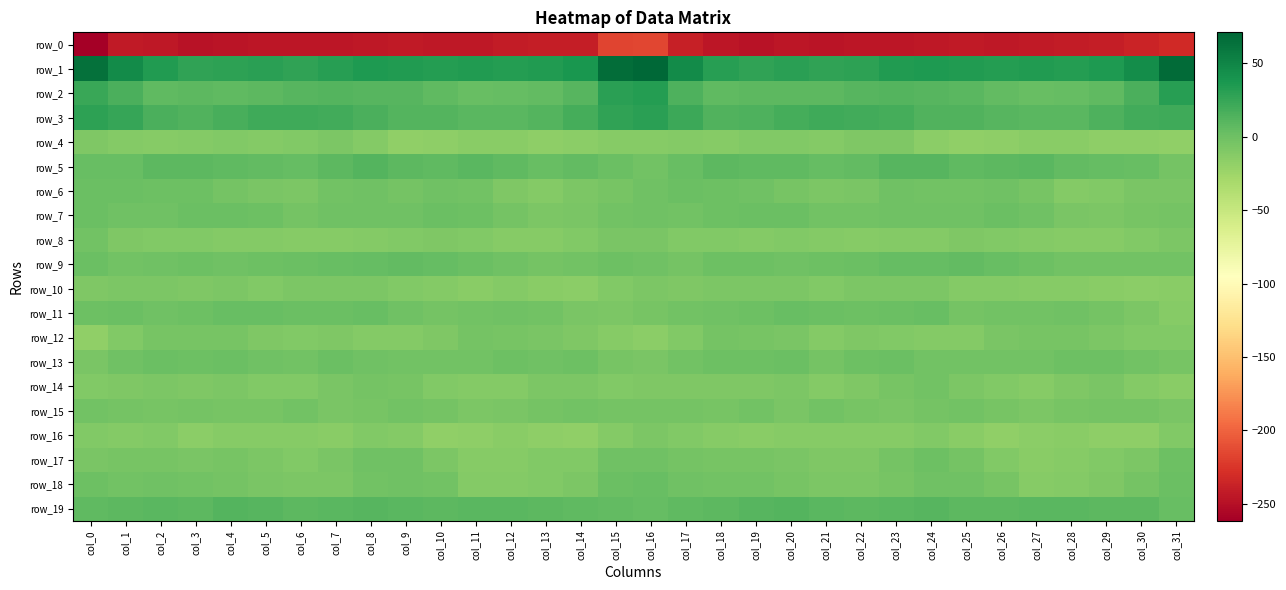

What is the sum of the row_15 values at col_7 and col_15?

-9.7